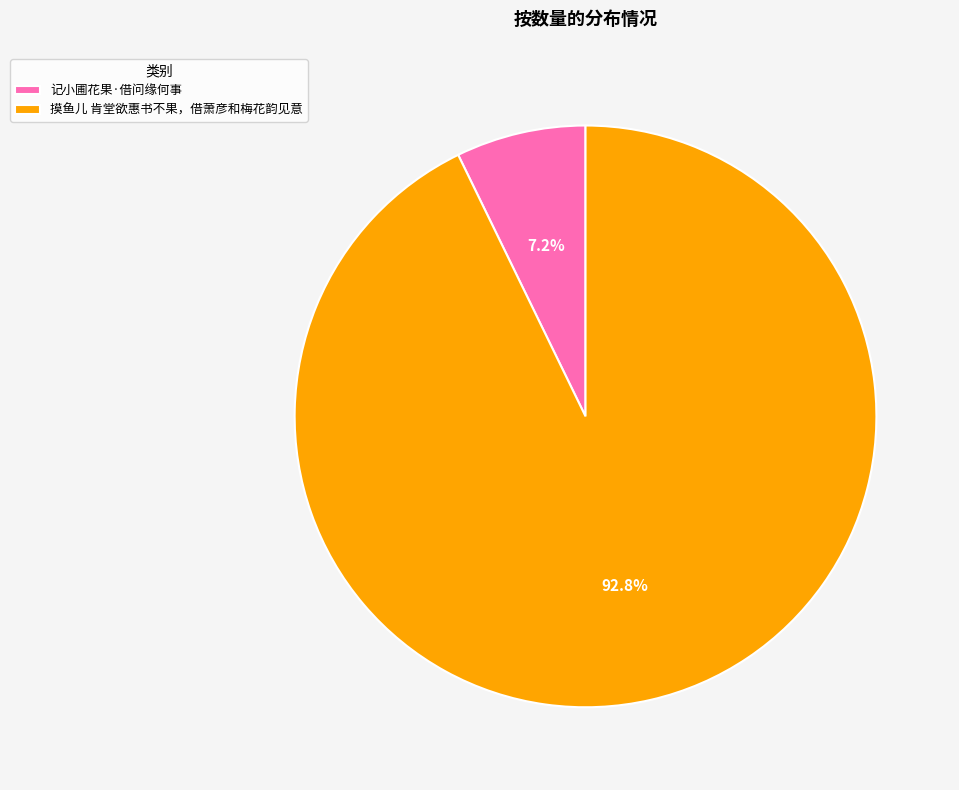

Rank the categories by value from highest to lowest.

摸鱼儿 肯堂欲惠书不果，借萧彦和梅花韵见意, 记小圃花果·借问缘何事